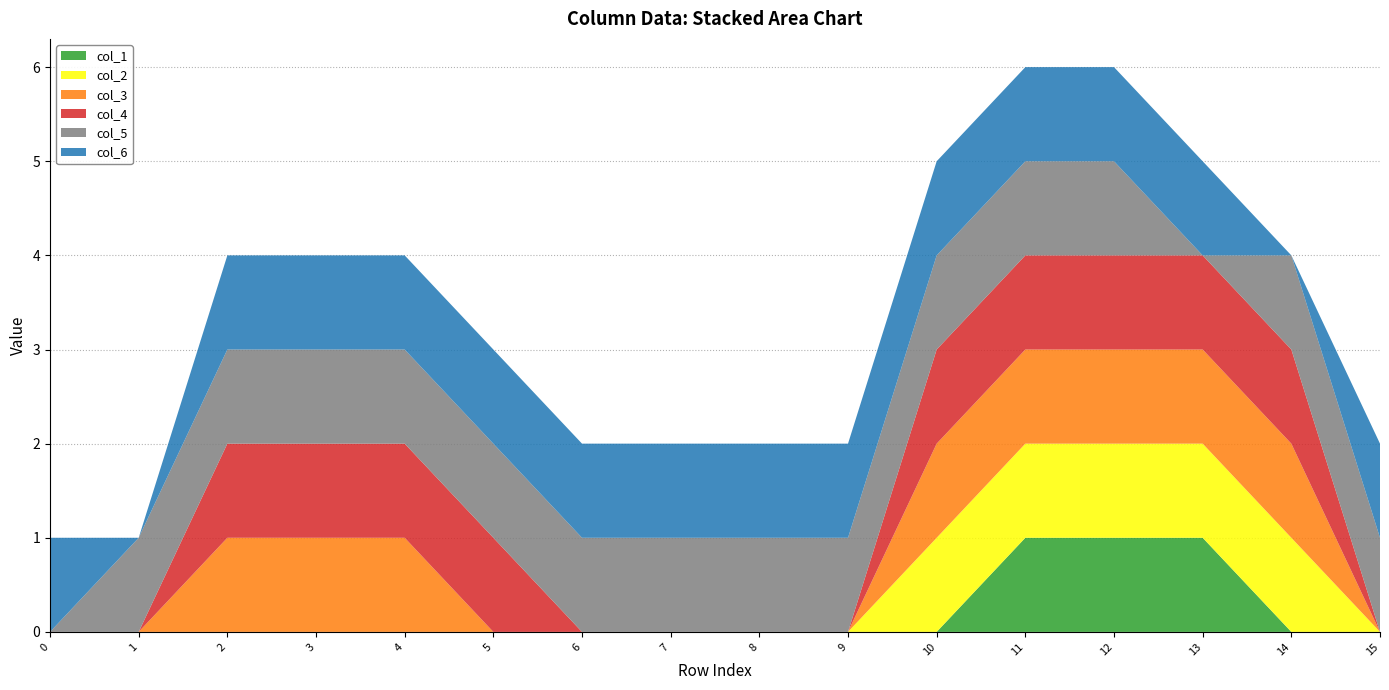

Reading left to right, what are all the values shown in this chart?

col_1: 0=0	1=0	2=0	3=0	4=0	5=0	6=0	7=0	8=0	9=0	10=0	11=1	12=1	13=1	14=0	15=0
col_2: 0=0	1=0	2=0	3=0	4=0	5=0	6=0	7=0	8=0	9=0	10=1	11=1	12=1	13=1	14=1	15=0
col_3: 0=0	1=0	2=1	3=1	4=1	5=0	6=0	7=0	8=0	9=0	10=1	11=1	12=1	13=1	14=1	15=0
col_4: 0=0	1=0	2=1	3=1	4=1	5=1	6=0	7=0	8=0	9=0	10=1	11=1	12=1	13=1	14=1	15=0
col_5: 0=0	1=1	2=1	3=1	4=1	5=1	6=1	7=1	8=1	9=1	10=1	11=1	12=1	13=0	14=1	15=1
col_6: 0=1	1=0	2=1	3=1	4=1	5=1	6=1	7=1	8=1	9=1	10=1	11=1	12=1	13=1	14=0	15=1